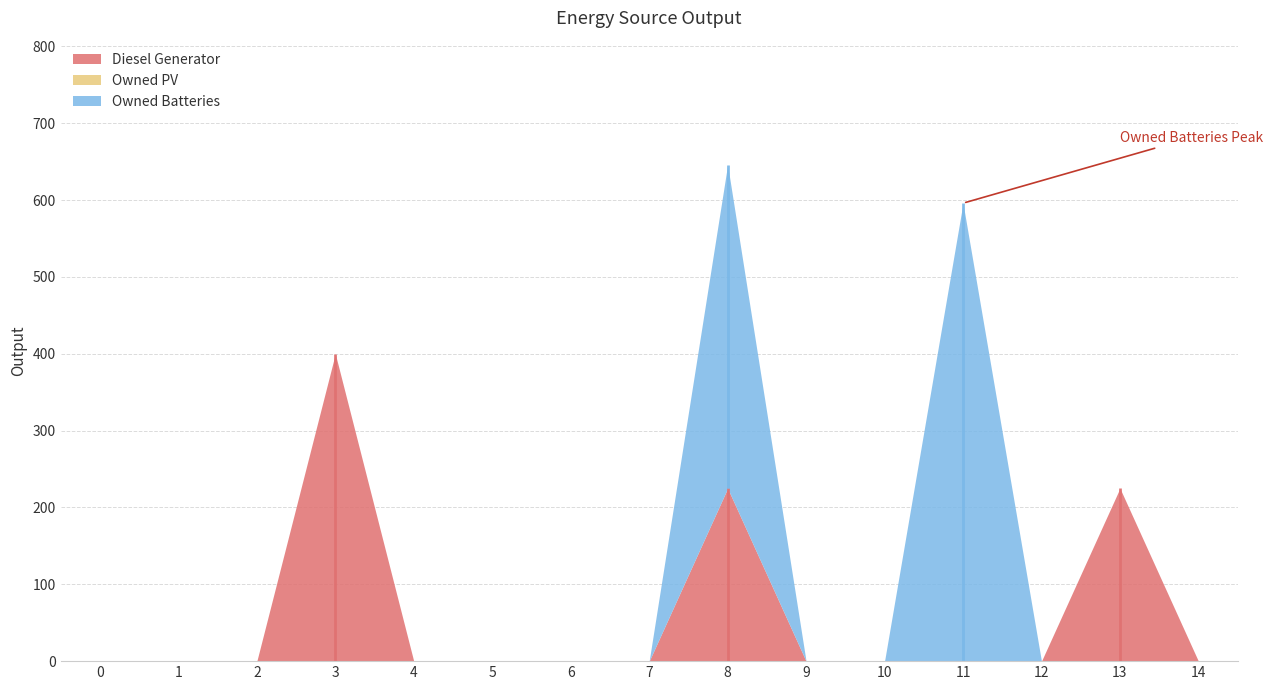

True or false: Owned PV has more than 1 interior local peaks.

False